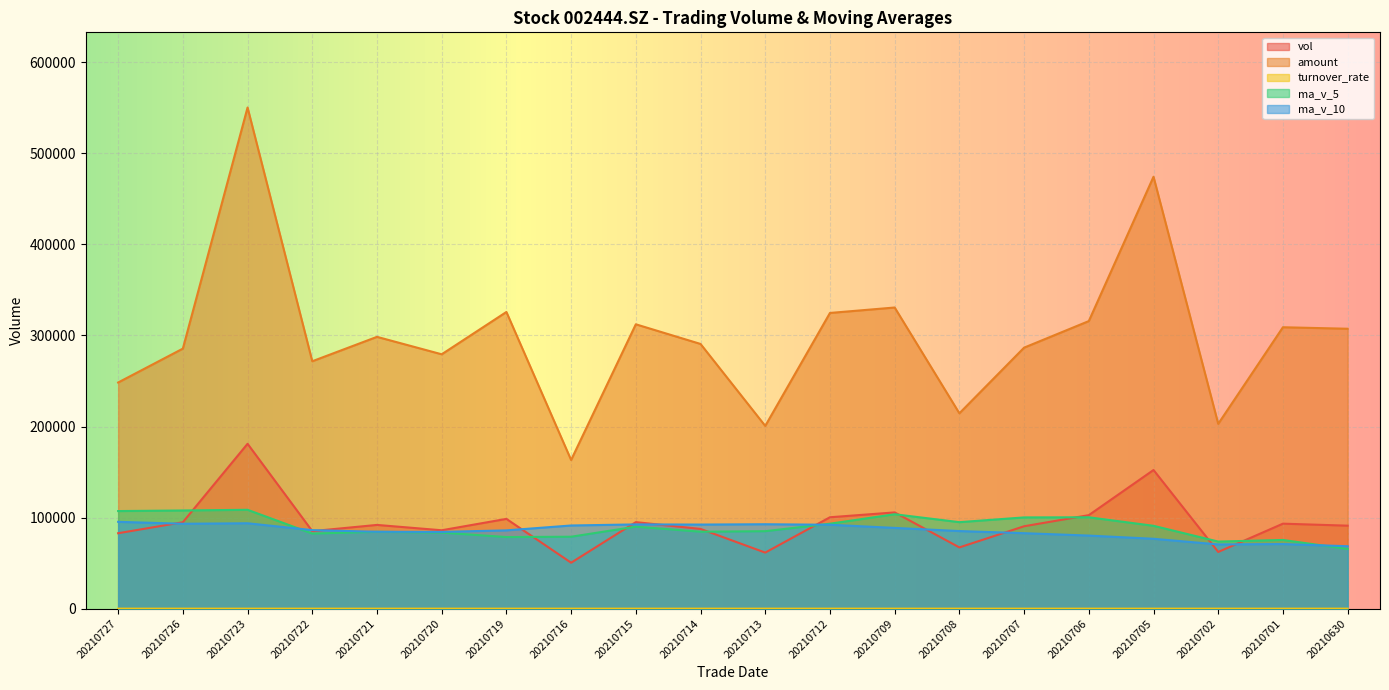

Reading left to right, transcribe all the data shown in this chart.

vol: 20210727=82830.3	20210726=94910.6	20210723=181057.5	20210722=85139.2	20210721=91953.9	20210720=86086.0	20210719=98587.3	20210716=50446.8	20210715=95017.4	20210714=87564.5	20210713=61555.5	20210712=100381.2	20210709=105702.1	20210708=67248.5	20210707=90490.1	20210706=102696.7	20210705=152267.7	20210702=62262.1	20210701=93335.6	20210630=91130.4
amount: 20210727=248370.7	20210726=285597.5	20210723=550403.0	20210722=271713.8	20210721=298518.9	20210720=279358.8	20210719=325835.2	20210716=163271.6	20210715=312307.2	20210714=290716.0	20210713=200711.4	20210712=324764.2	20210709=330736.8	20210708=214539.5	20210707=286646.4	20210706=315826.2	20210705=474349.4	20210702=202980.5	20210701=309065.7	20210630=307415.4
turnover_rate: 20210727=0.8	20210726=0.9	20210723=1.7	20210722=0.8	20210721=0.9	20210720=0.8	20210719=0.9	20210716=0.5	20210715=0.9	20210714=0.8	20210713=0.6	20210712=0.9	20210709=1.0	20210708=0.6	20210707=0.8	20210706=0.9	20210705=1.4	20210702=0.6	20210701=0.9	20210630=0.8
ma_v_5: 20210727=107178.3	20210726=107829.4	20210723=108564.8	20210722=82442.6	20210721=84418.3	20210720=83540.4	20210719=78634.3	20210716=78993.1	20210715=90044.2	20210714=84490.4	20210713=85075.5	20210712=93303.7	20210709=103681.0	20210708=94993.0	20210707=100210.4	20210706=100338.5	20210705=90986.7	20210702=73675.2	20210701=75435.8	20210630=65545.6
ma_v_10: 20210727=95359.4	20210726=93231.9	20210723=93778.9	20210722=86243.4	20210721=84454.3	20210720=84307.9	20210719=85969.0	20210716=91337.1	20210715=92518.6	20210714=92350.4	20210713=92707.0	20210712=92145.2	20210709=88678.1	20210708=85214.4	20210707=82878.0	20210706=80257.4	20210705=76732.7	20210702=70551.1	20210701=70945.9	20210630=68557.2